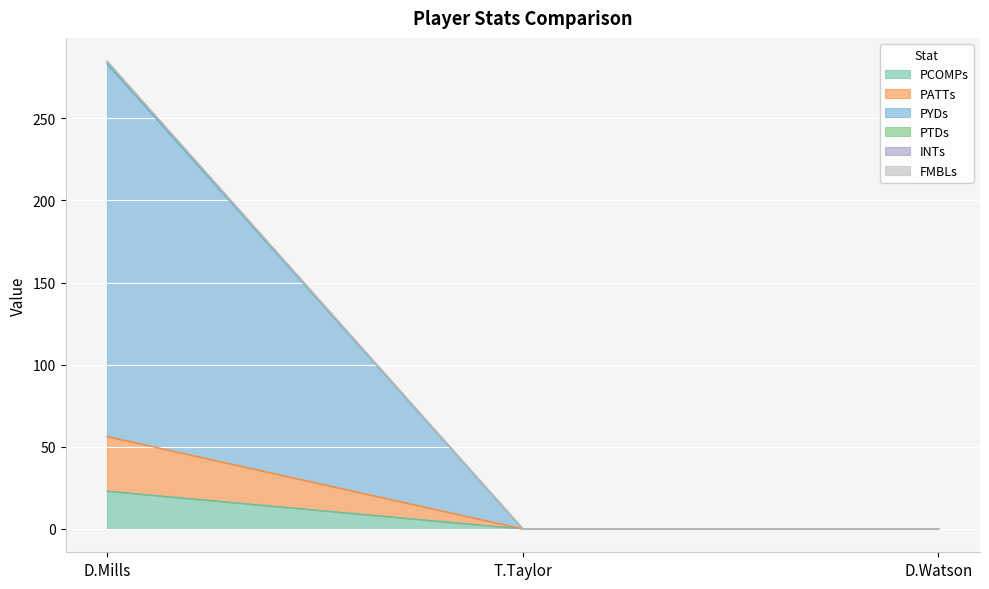

How many values in the FMBLs series exceed 0?

1